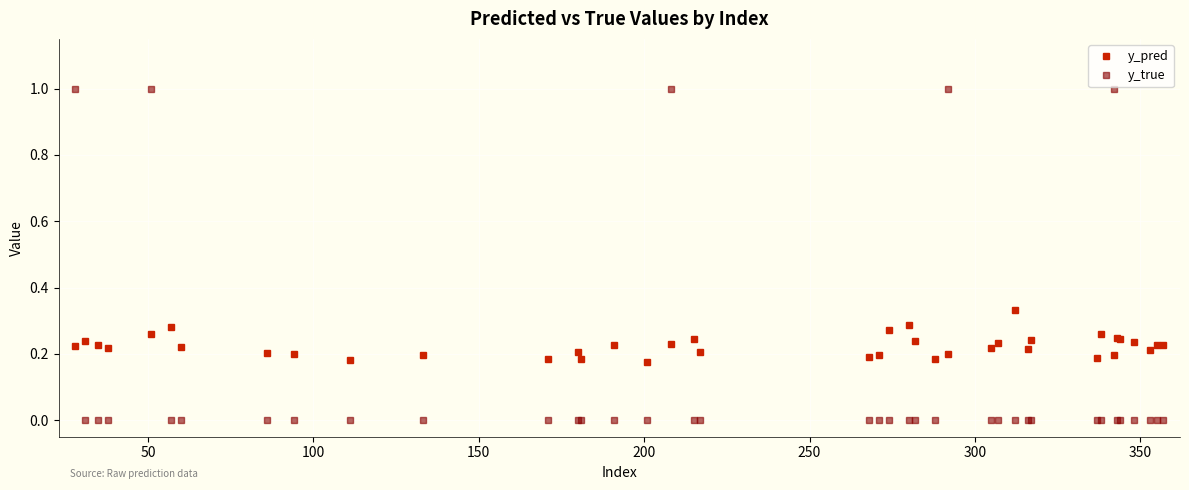

How many lines are shown in the chart?

2